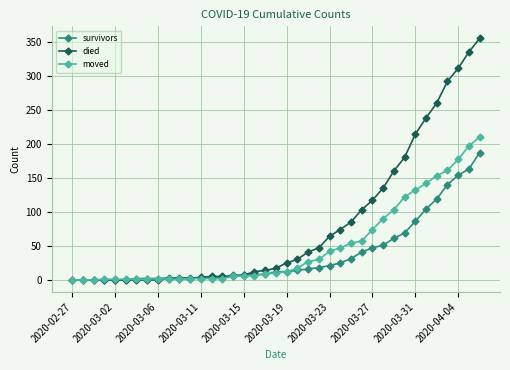

At how many categories does at least one series exceed 244?

5